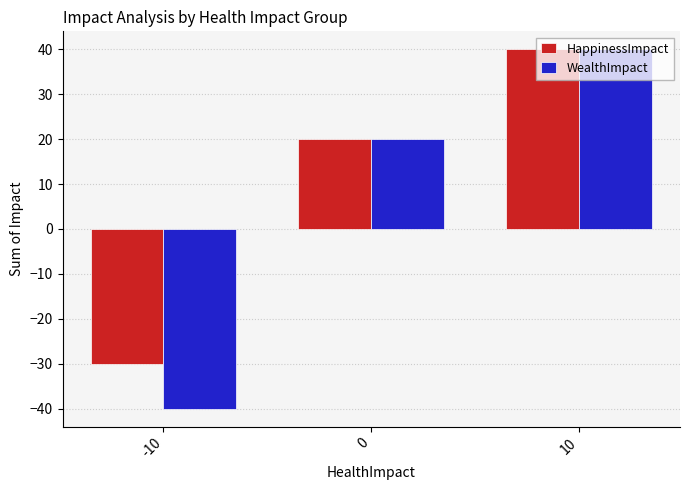

How many bars are there in total?

6